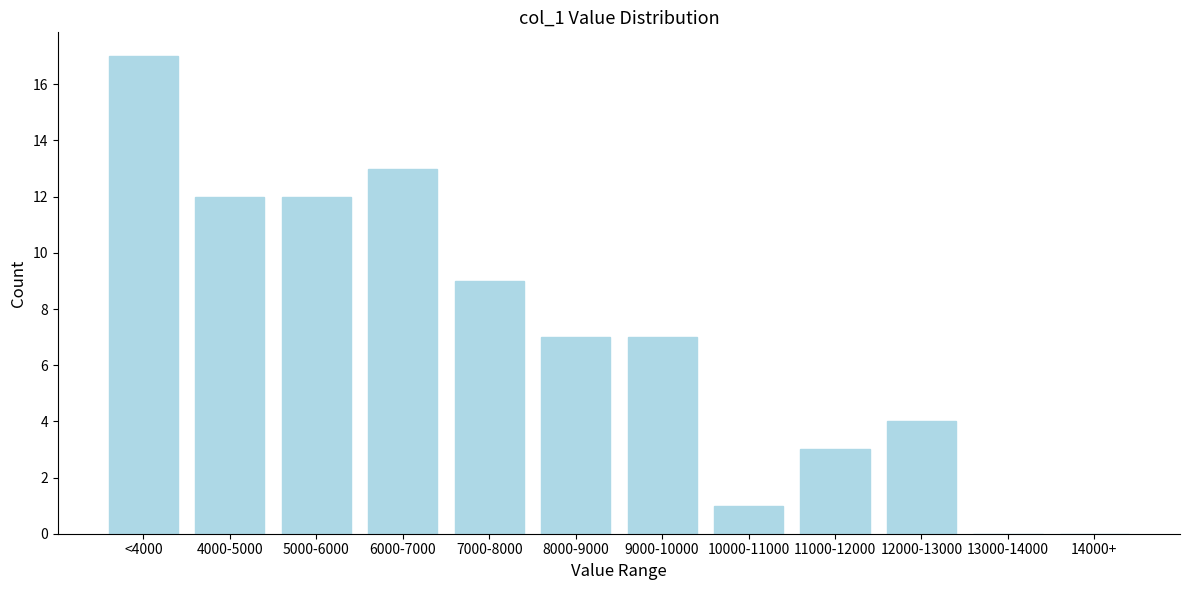

Reading right to left, what are all the values shown in this chart?

14000+=0	13000-14000=0	12000-13000=4	11000-12000=3	10000-11000=1	9000-10000=7	8000-9000=7	7000-8000=9	6000-7000=13	5000-6000=12	4000-5000=12	<4000=17